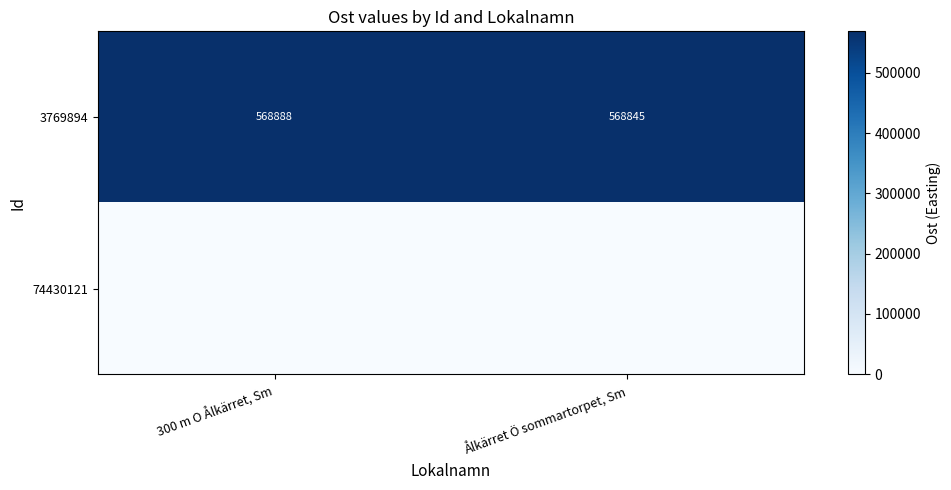

True or false: 3769894 has a value of 568888 at 300 m O Ålkärret, Sm.

True